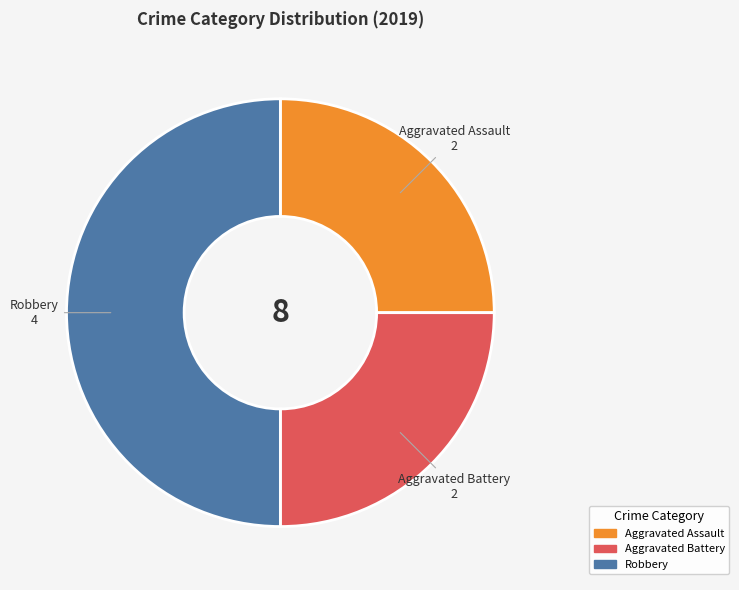

Do Aggravated Assault and Robbery together represent more than half of the pie?

Yes